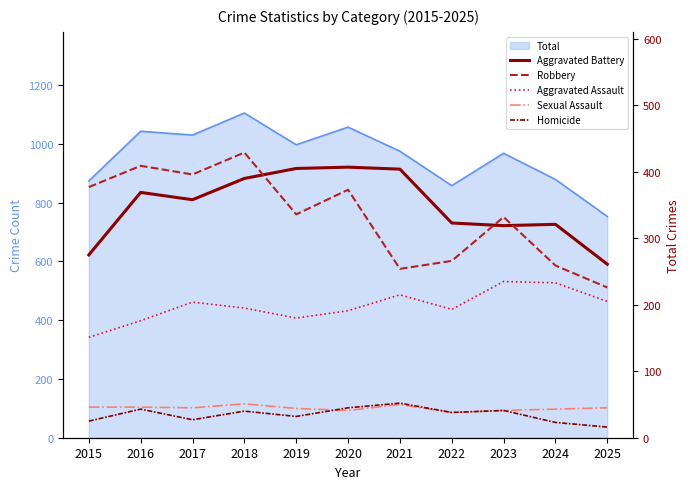

Where does the Homicide series first go above 38?

2016